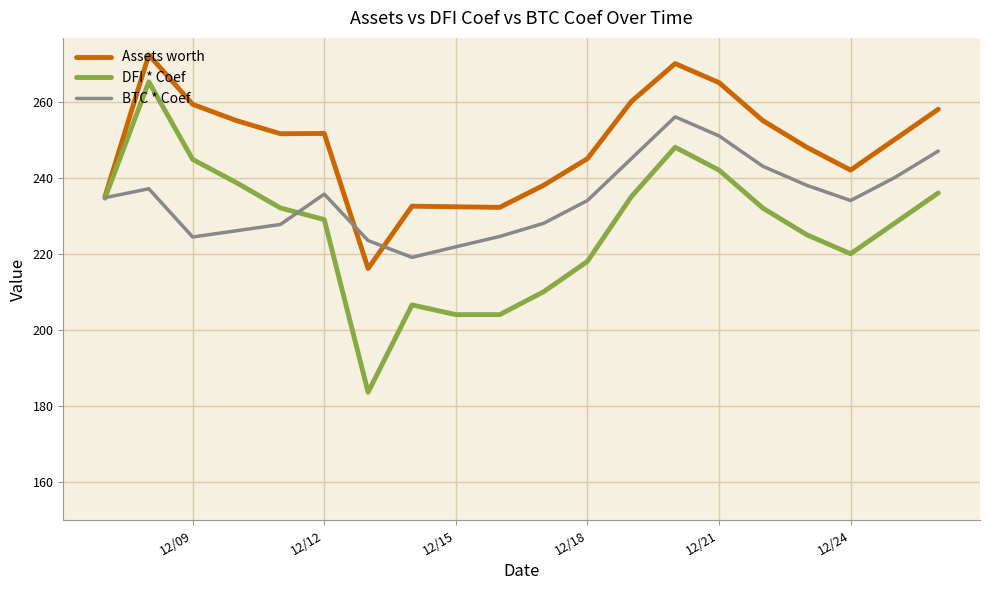

Which series has the largest total across all categories?

Assets worth